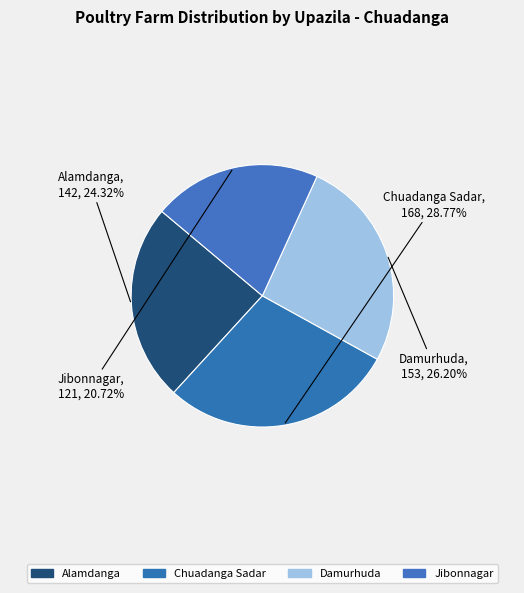

How many segments does this pie chart have?

4